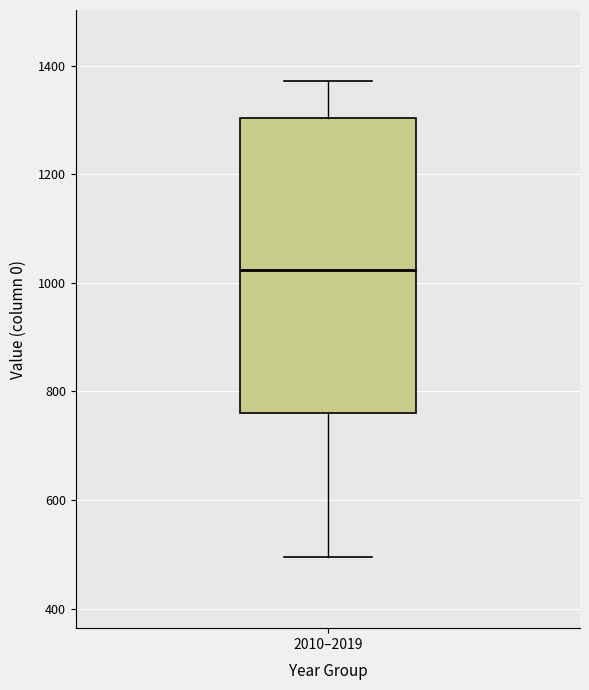

Transcribe this box plot: give where the median line is, the range the box spans, and where the two whiskers end, as read against the y-axis. The values are not printed on the chart, so give them approximately, as read against the axis.

median 1020, box 760 to 1300, whiskers 500 to 1380